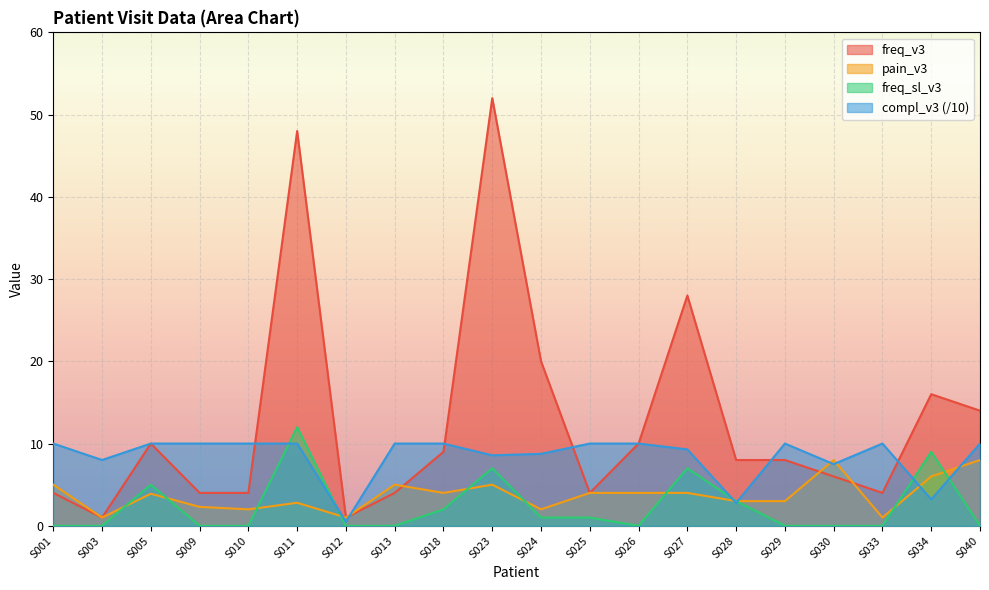

At which label does freq_v3 first exceed 8?

S005